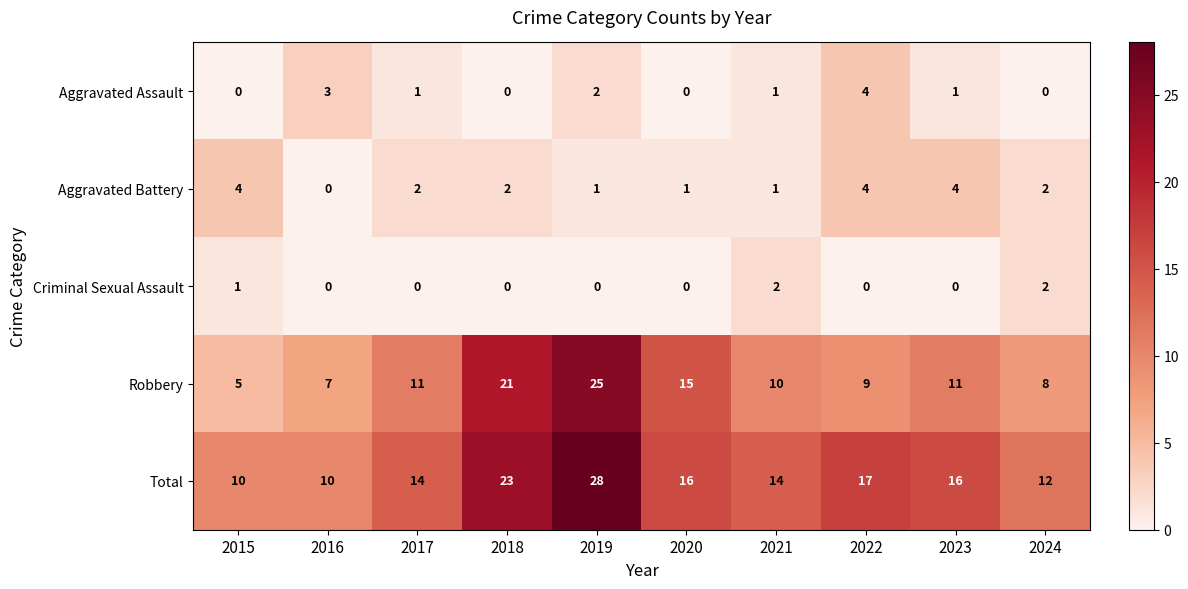

What is the spread (max minus min) of values at 2022?

17